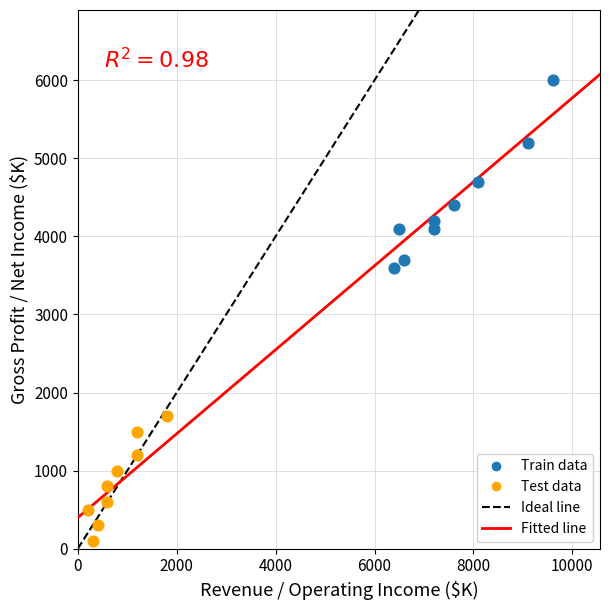

Which series reaches the minimum Y coordinate?

Test data